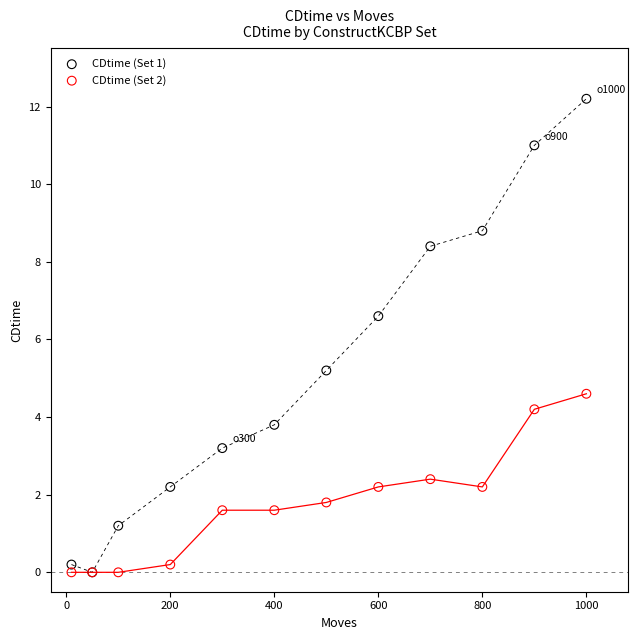

In the CDtime (Set 1) series, what Y value is closest to 6?

6.6